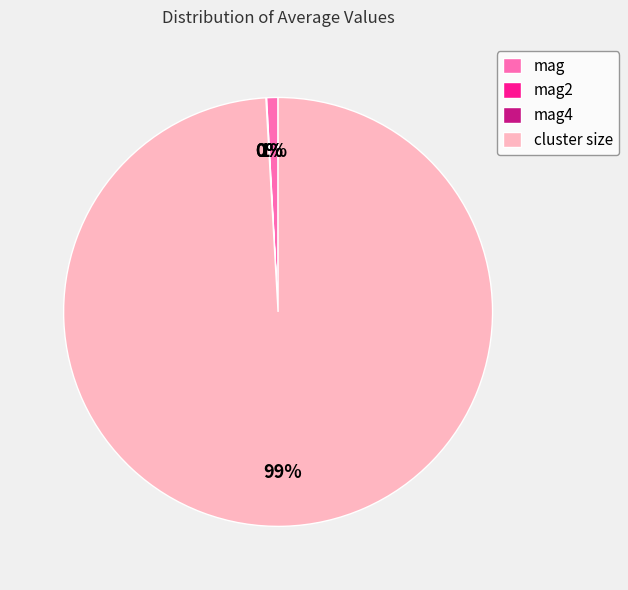

True or false: cluster size accounts for 89% of the total.

False